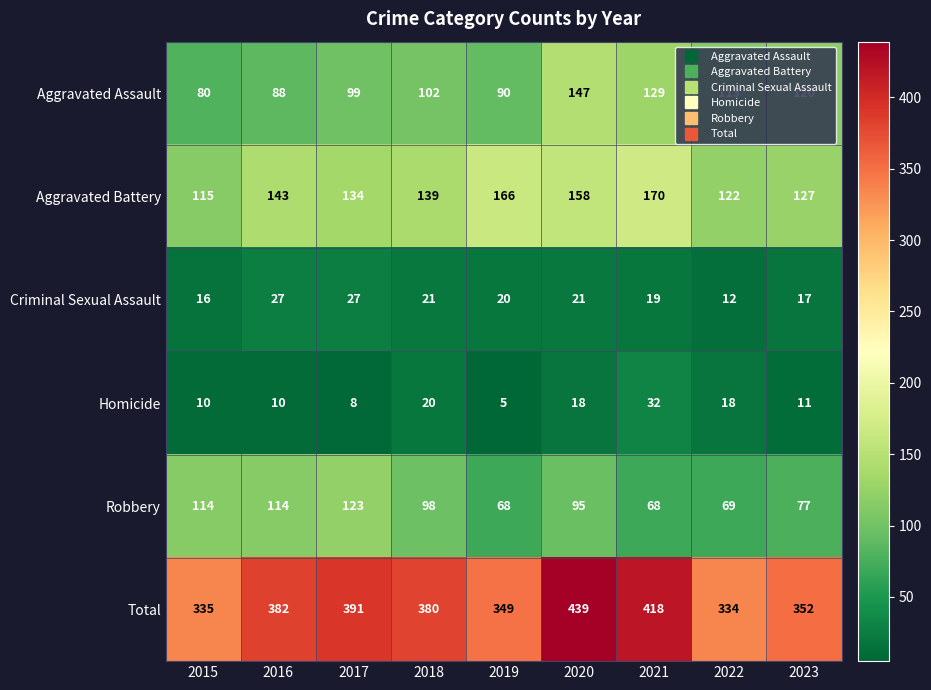

Which series has the largest range (max minus min)?

Total